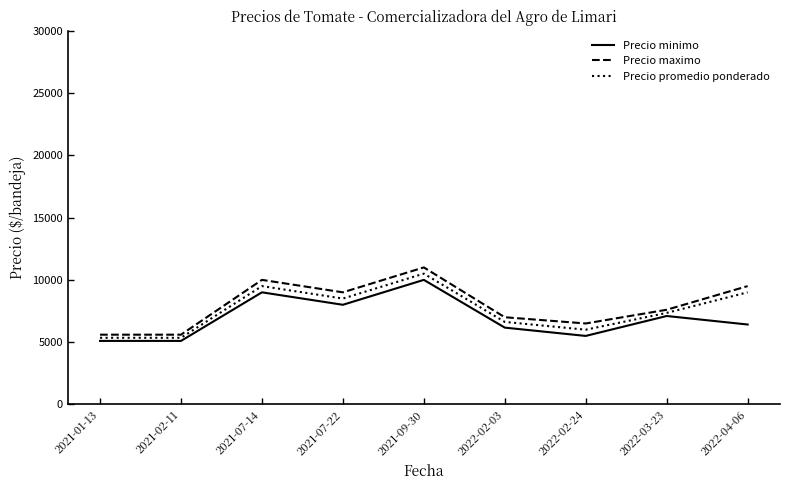

At how many categories does at least one series exceed 9373?

3